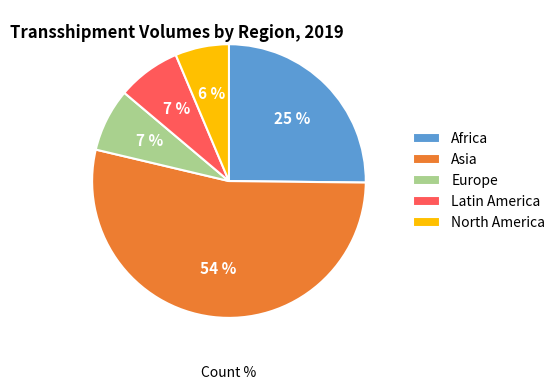

Does any single category account for the majority?

Yes